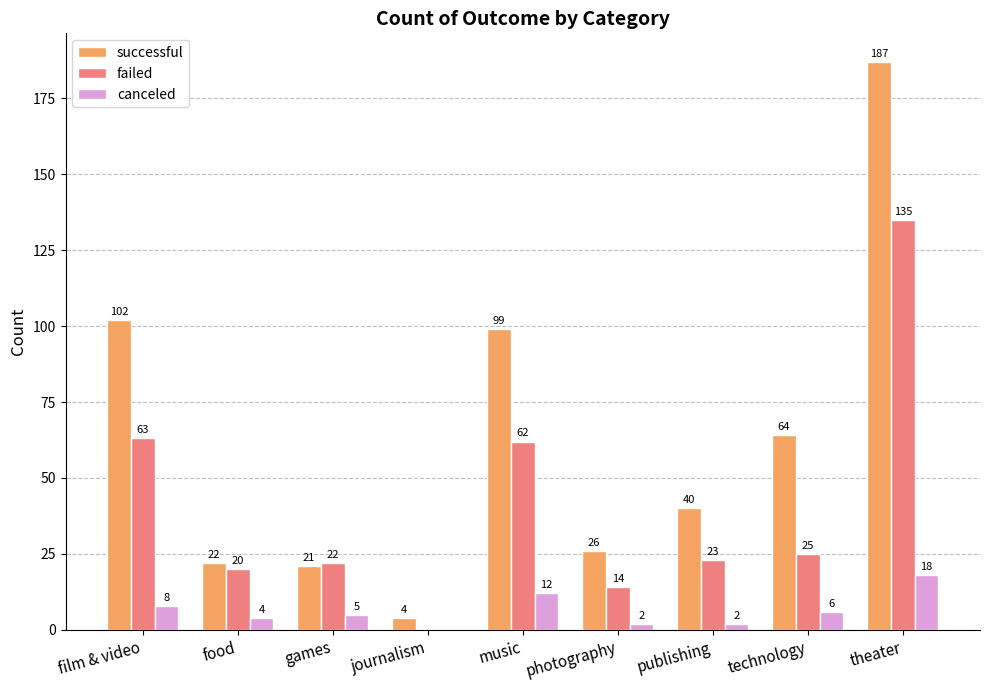

What is the sum of all successful values?

565